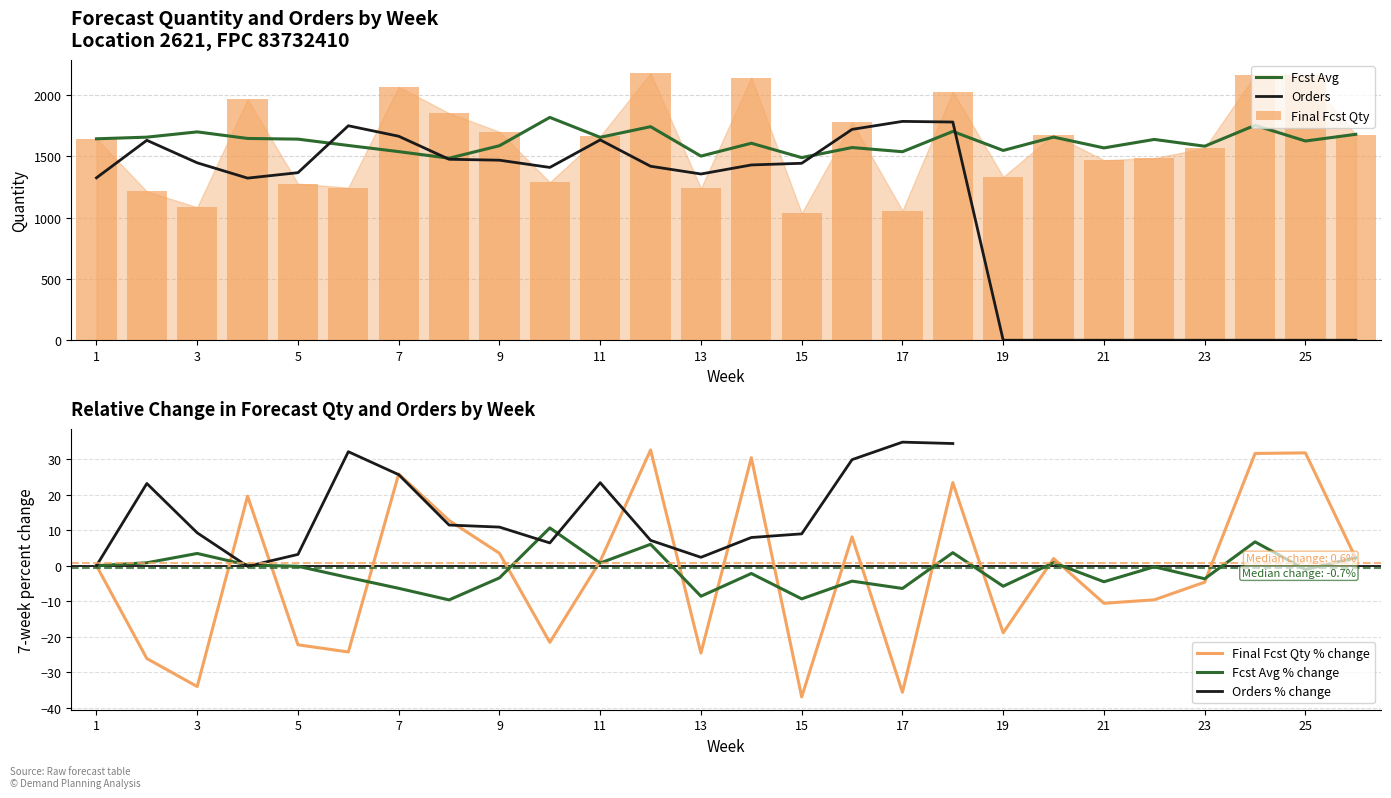

What is the lowest value of the Fcst Avg series?

1484.9